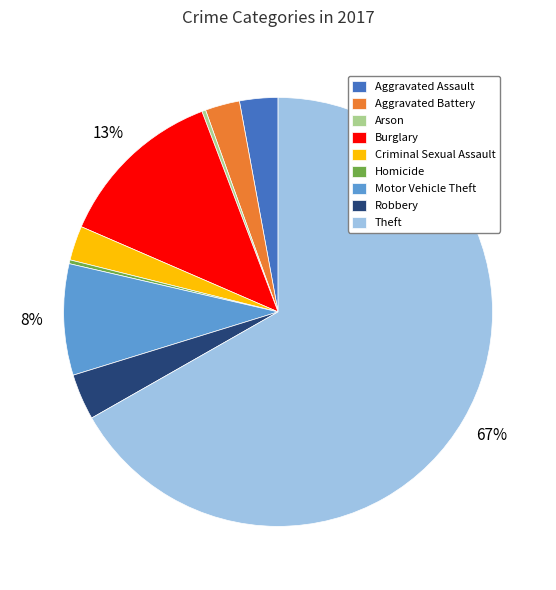

Is there a majority slice in this chart?

Yes